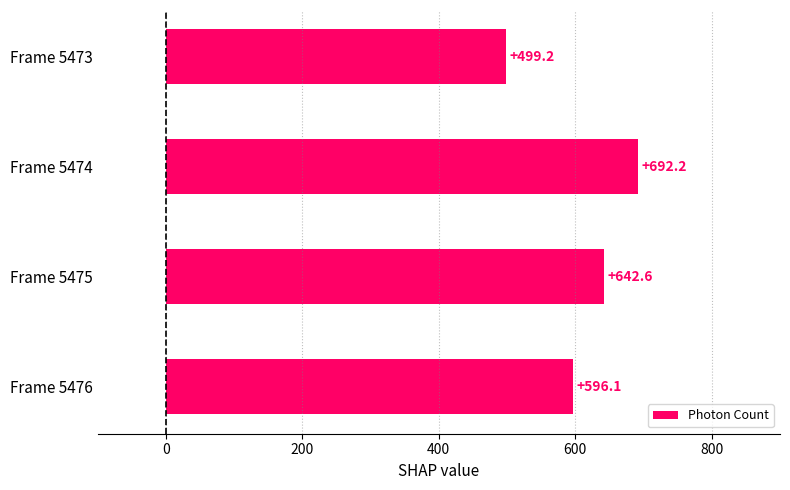

What is the difference between the values at Frame 5475 and Frame 5476?

46.5